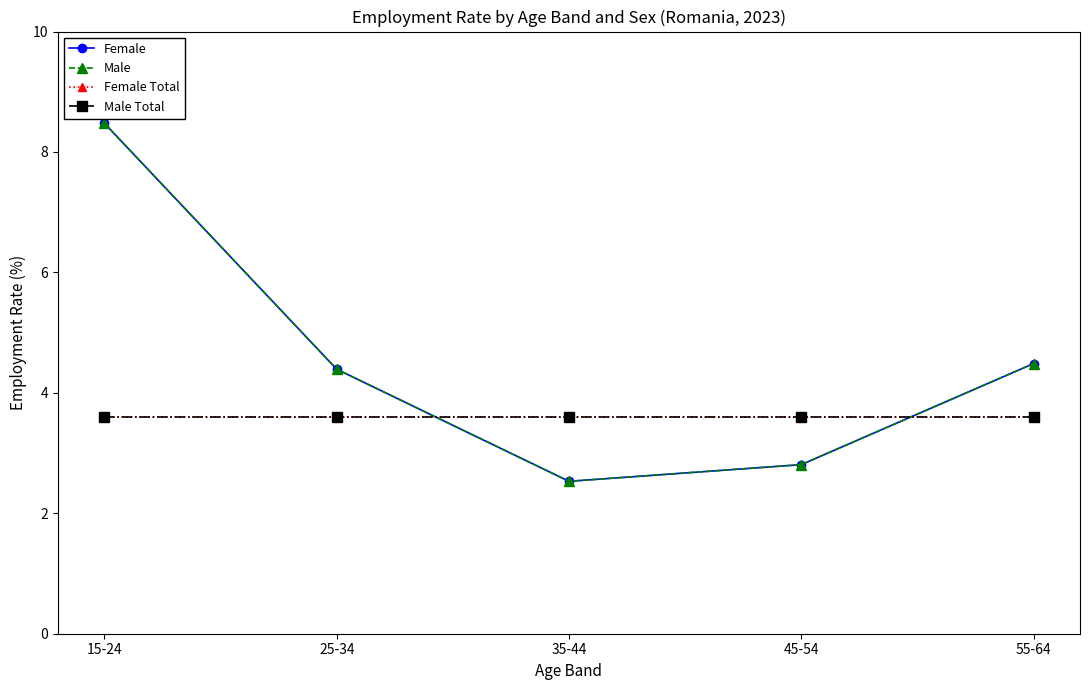

What is the minimum value shown in the chart?

2.5